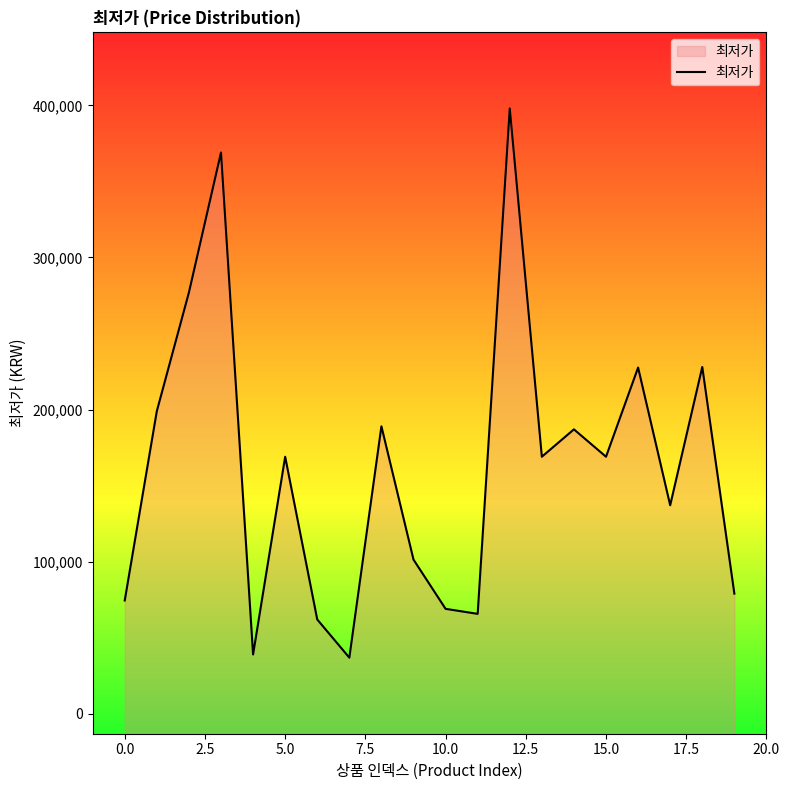

What is the minimum value shown in the chart?

36900